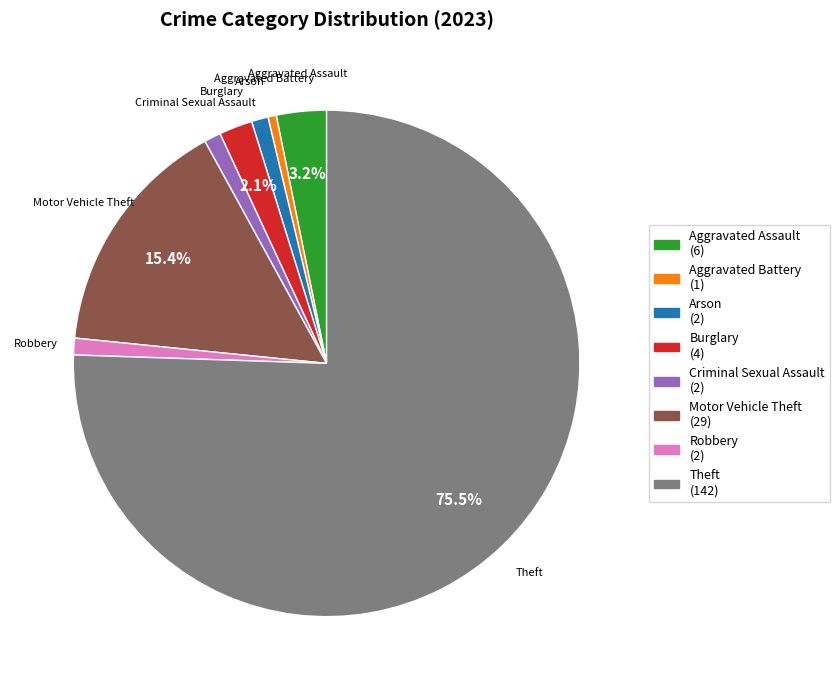

Is Burglary the majority of the pie?

No